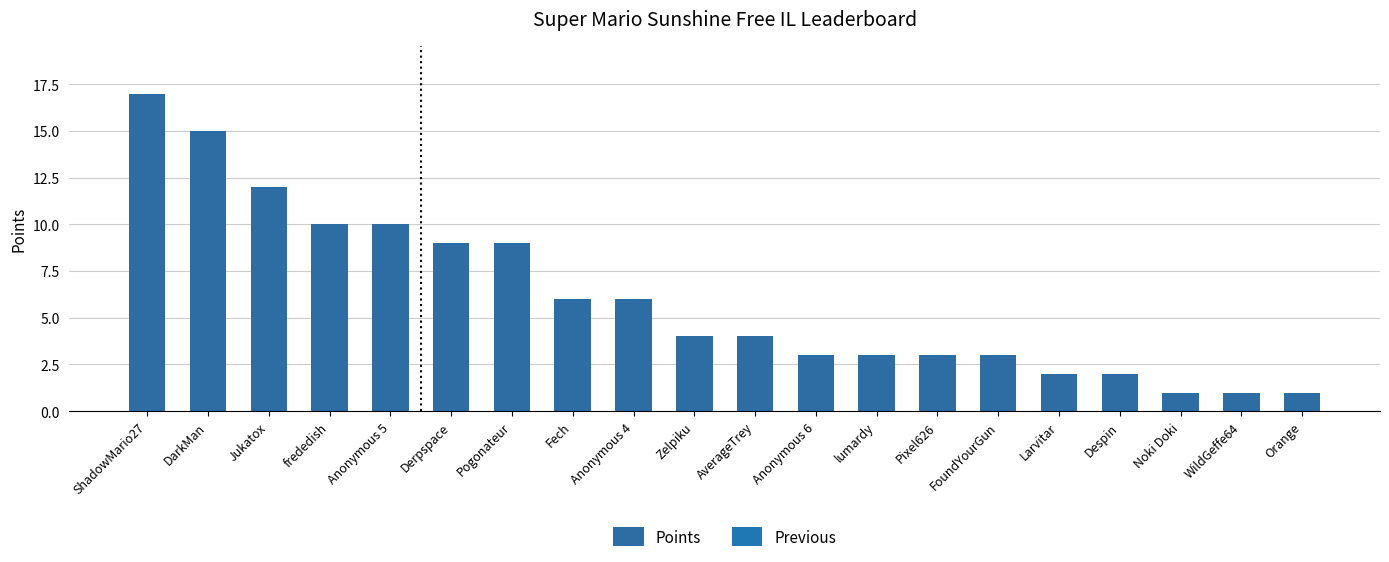

What is the difference between the second highest and minimum values?

14